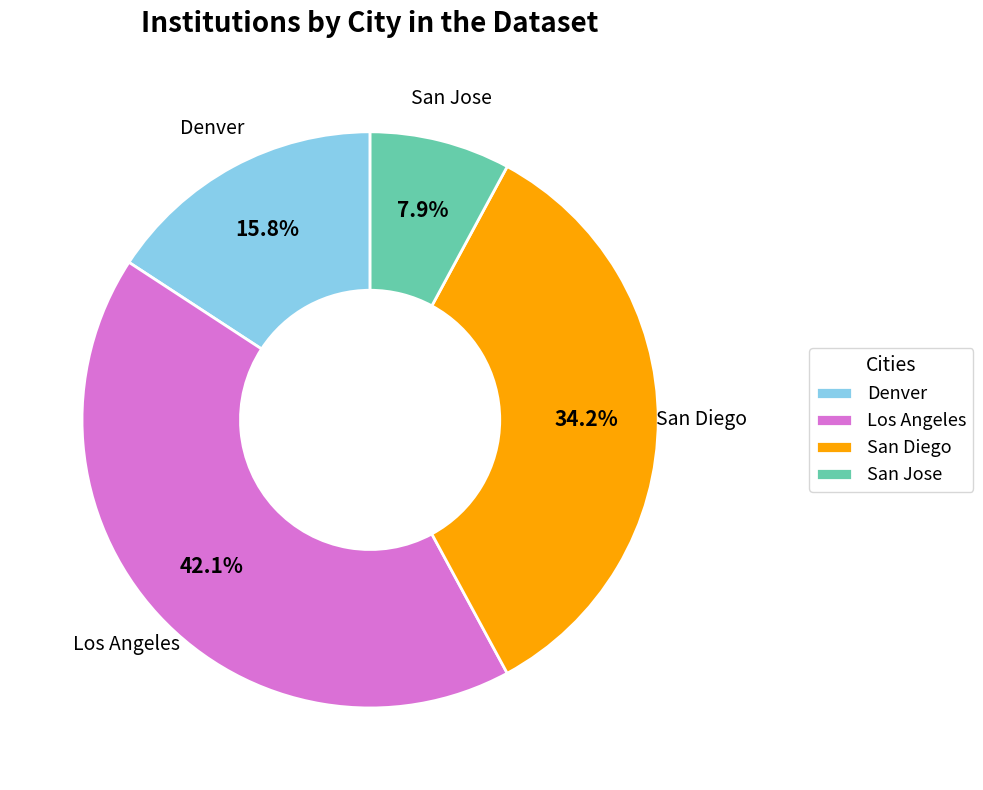

Approximately how many times larger is the value at San Jose compared to Denver?

0.5